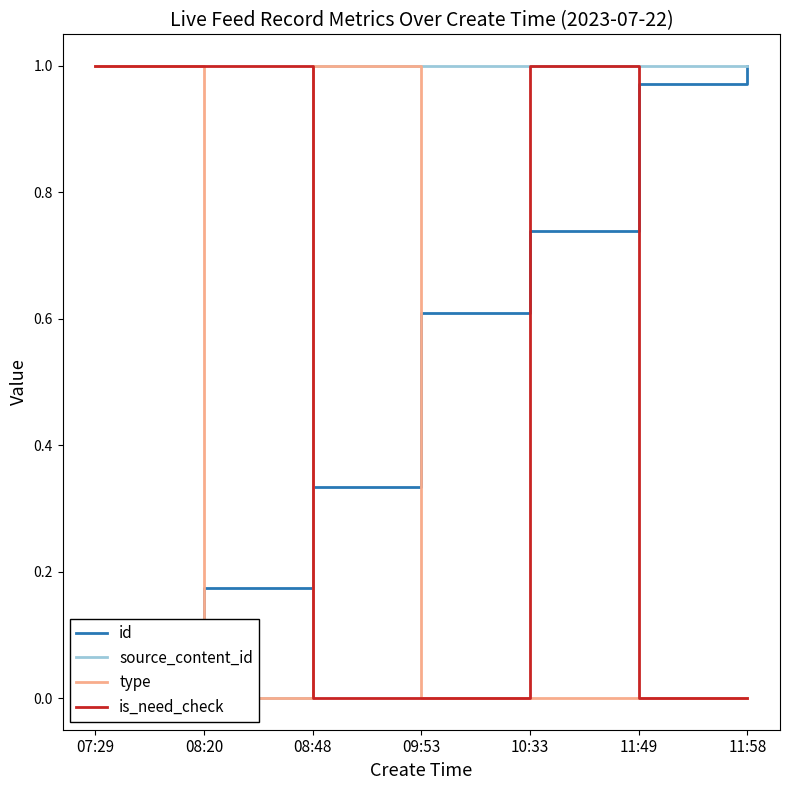

Is this an area chart (filled region under the line)?

No